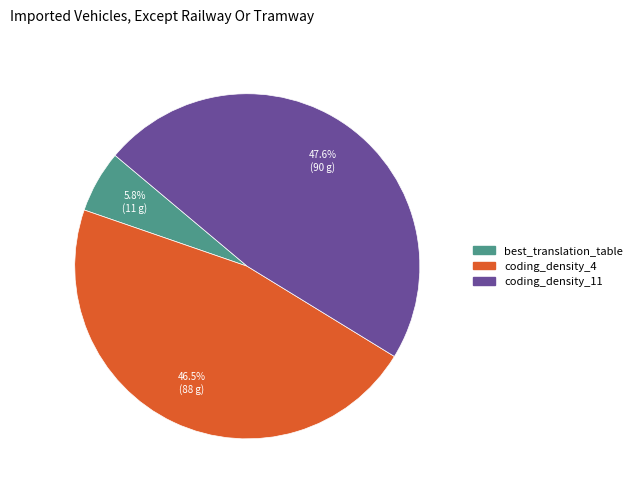

Is the sum of coding_density_4 and best_translation_table greater than half?

Yes